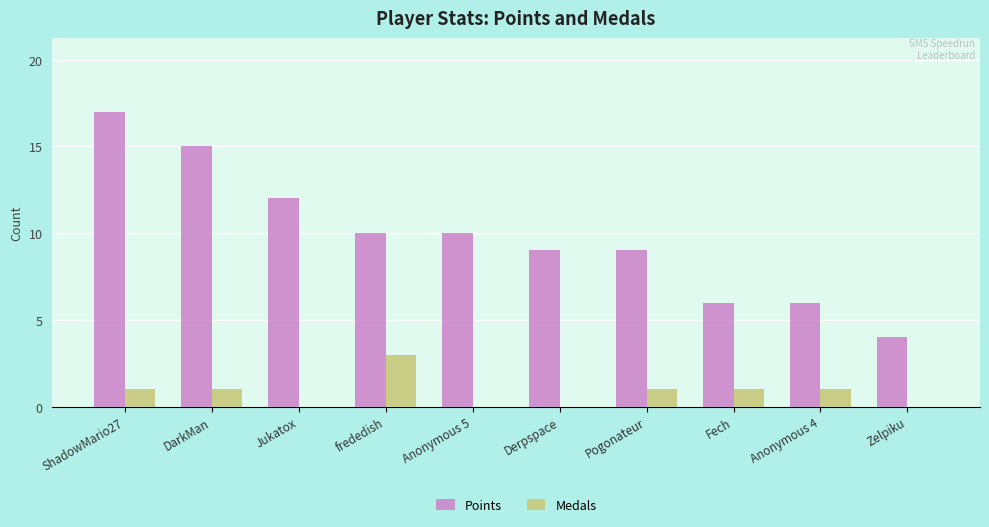

The Points series shows 6 at Anonymous 5. True or false?

False